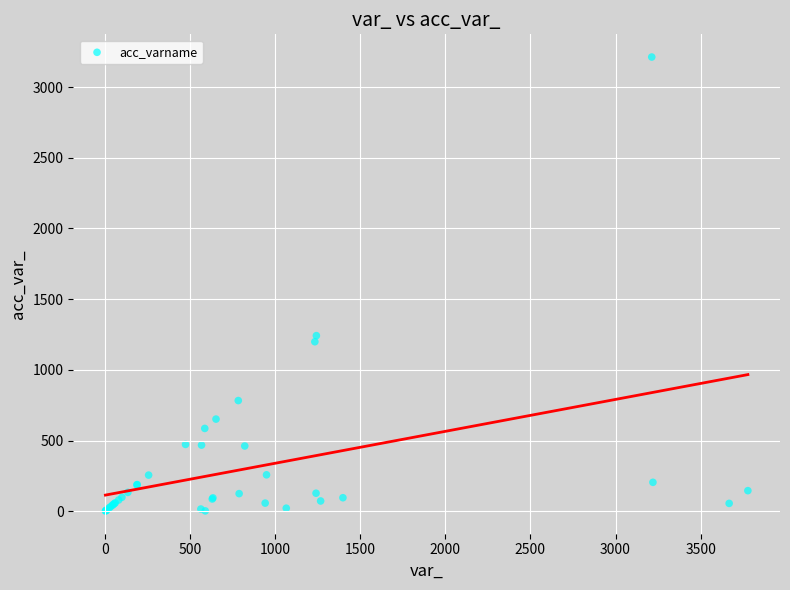

What Y value in the scatter plot is closest to 1607?

1242